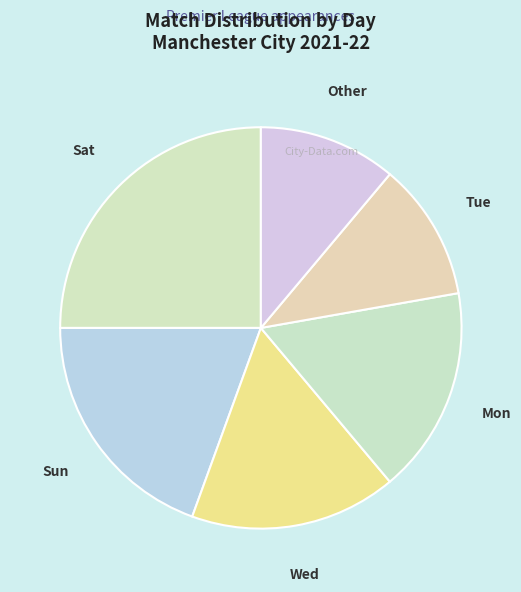

Which slice is the largest?

Sat